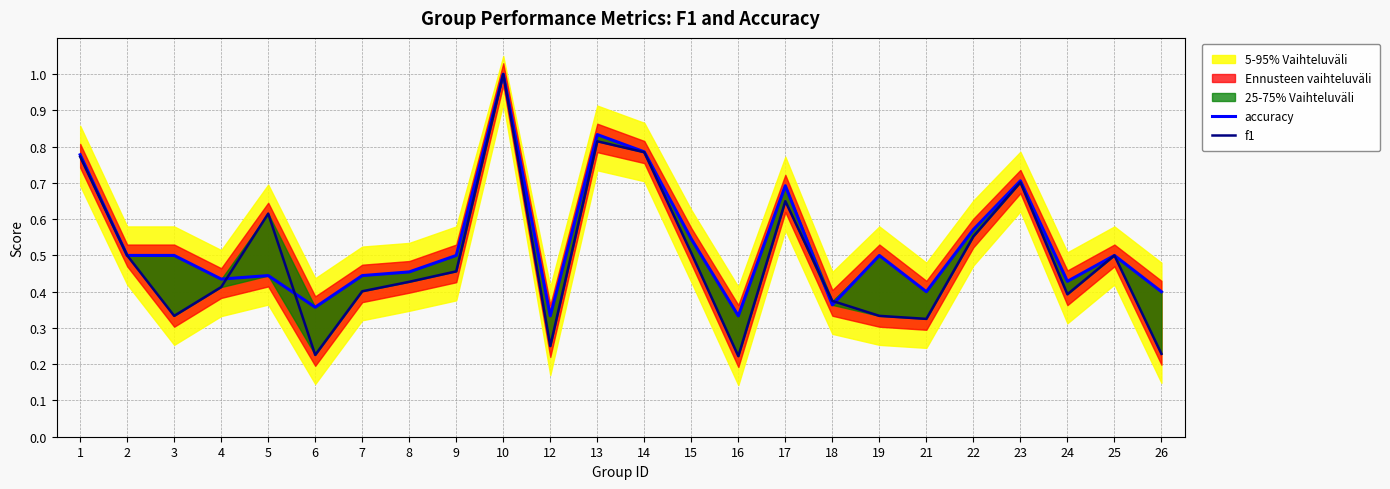

At which label does accuracy reach its minimum?

12